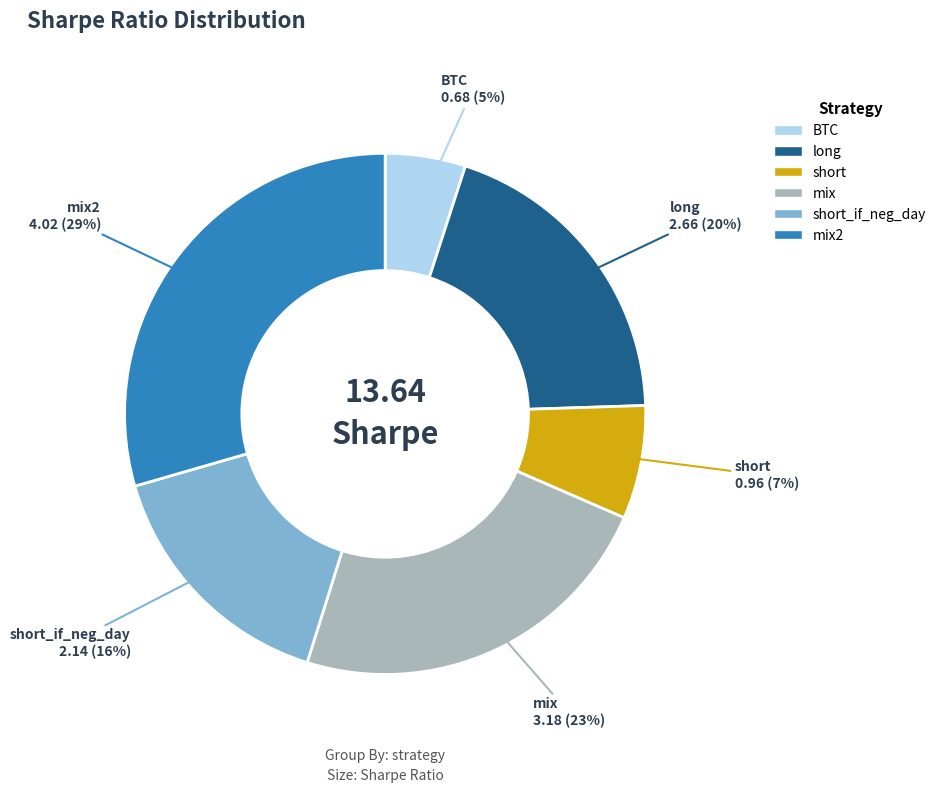

Is the sum of short_if_neg_day and BTC greater than half?

No